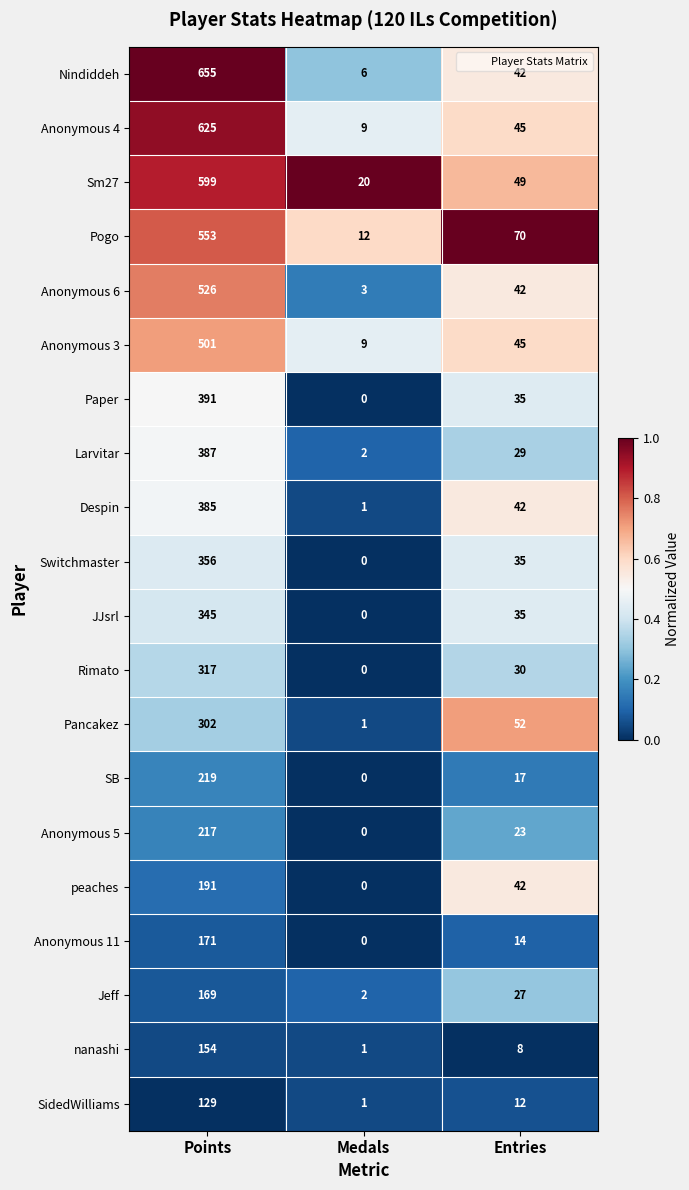

Which series has the largest total across all categories?

Nindiddeh